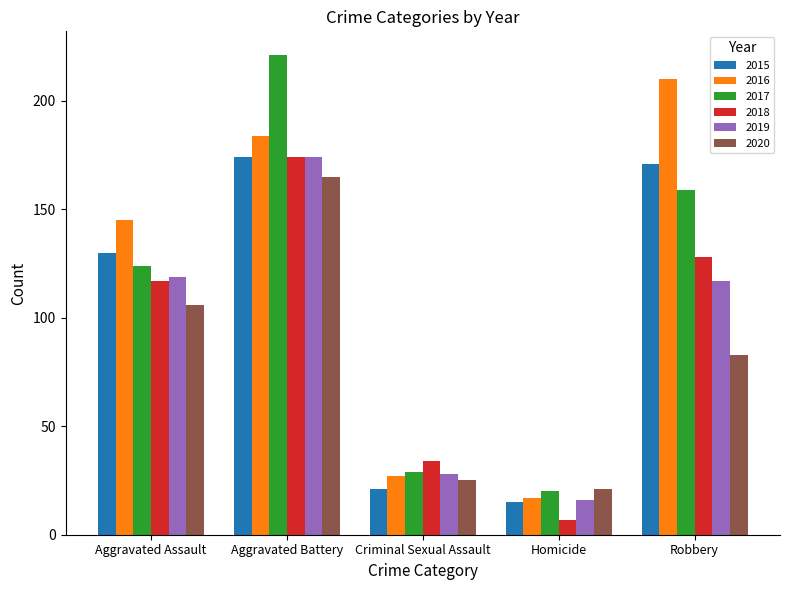

Does the chart contain any negative values?

No